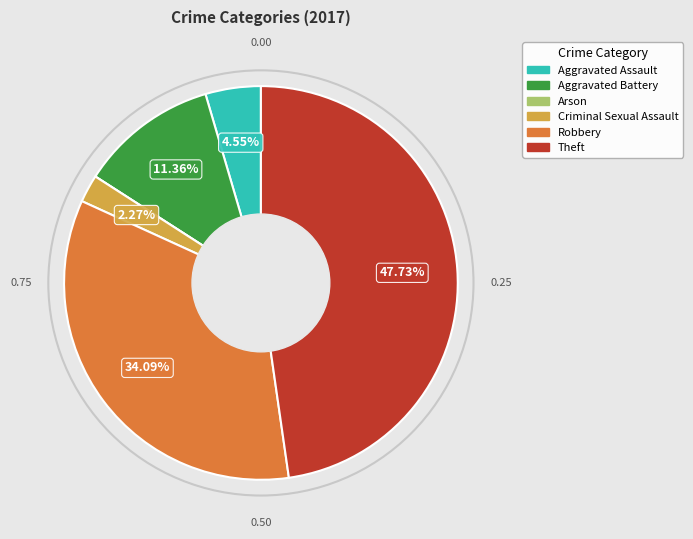

The Aggravated Battery slice represents 11% of the pie. True or false?

True